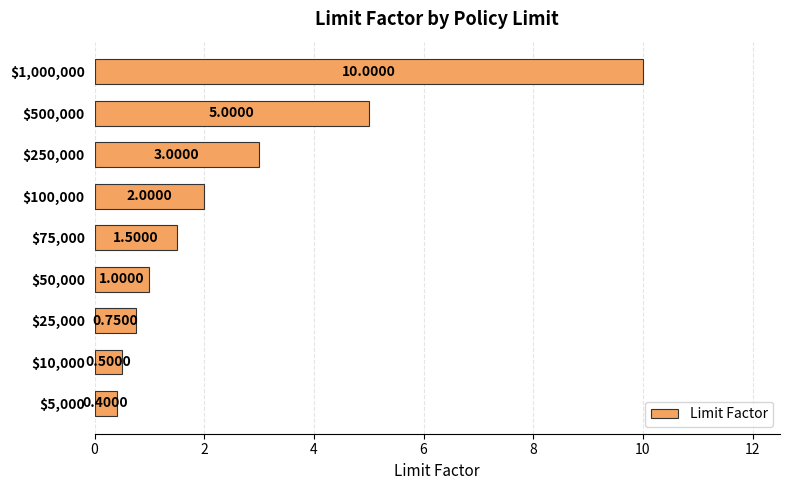

What is the difference between the second highest and second lowest values?

4.5